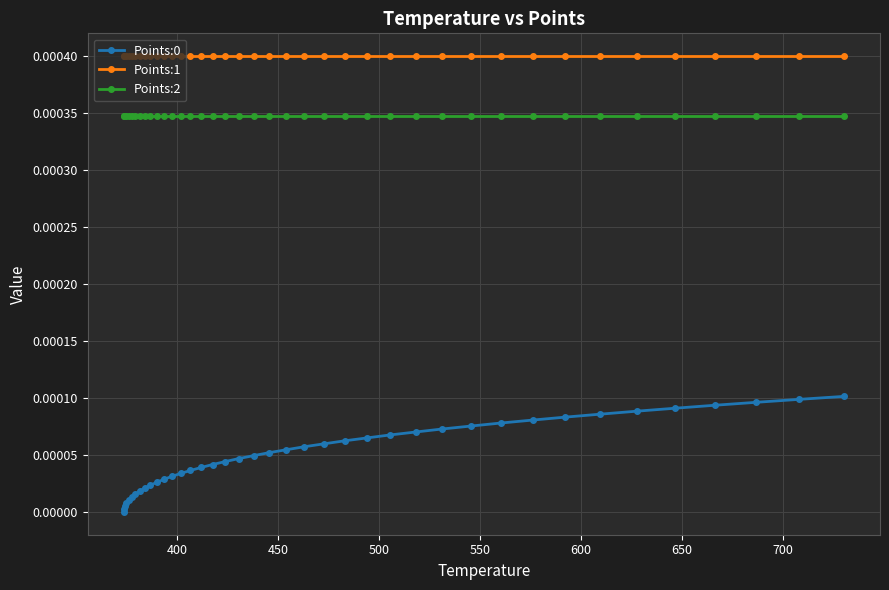

How many lines are shown in the chart?

3